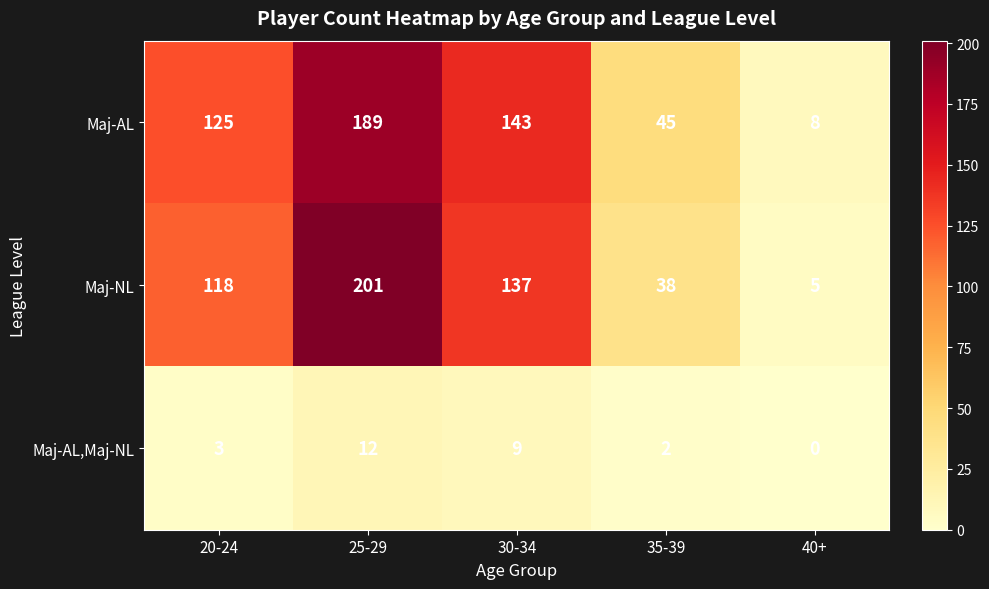

Reading left to right, what are all the values shown in this chart?

Maj-AL: 125	189	143	45	8
Maj-NL: 118	201	137	38	5
Maj-AL,Maj-NL: 3	12	9	2	0